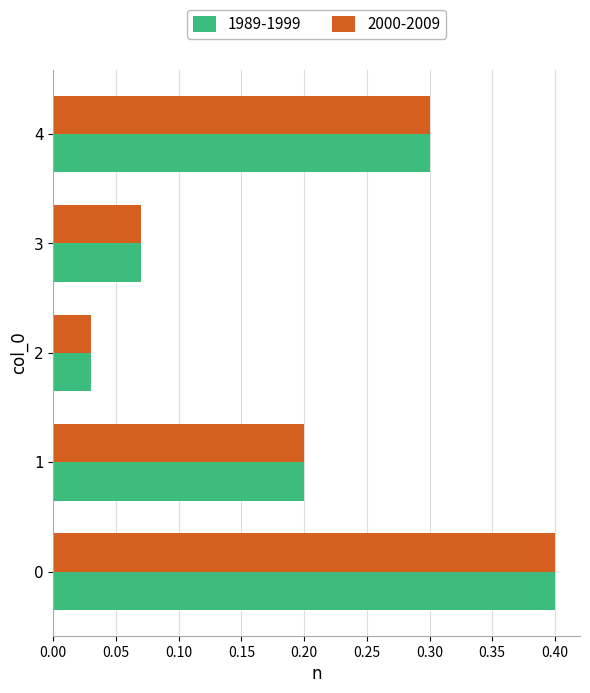

What is the highest value of the 2000-2009 series?

0.4